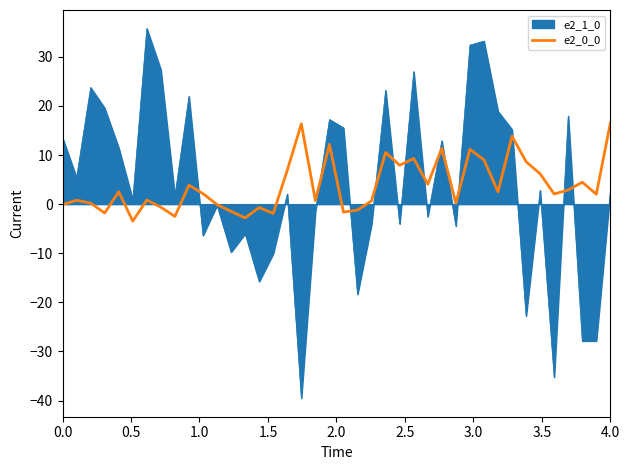

Which series has the largest range (max minus min)?

e2_1_0